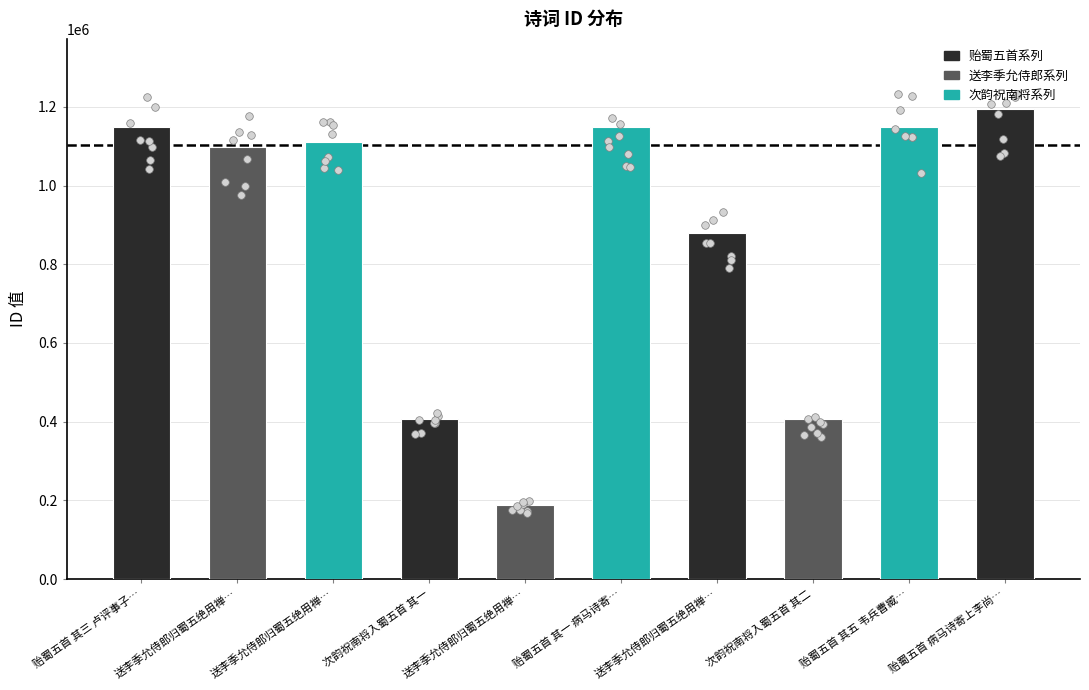

What is the change in value from 送李季允侍郎归蜀五绝用禅… to 送李季允侍郎归蜀五绝用禅…?

-921555